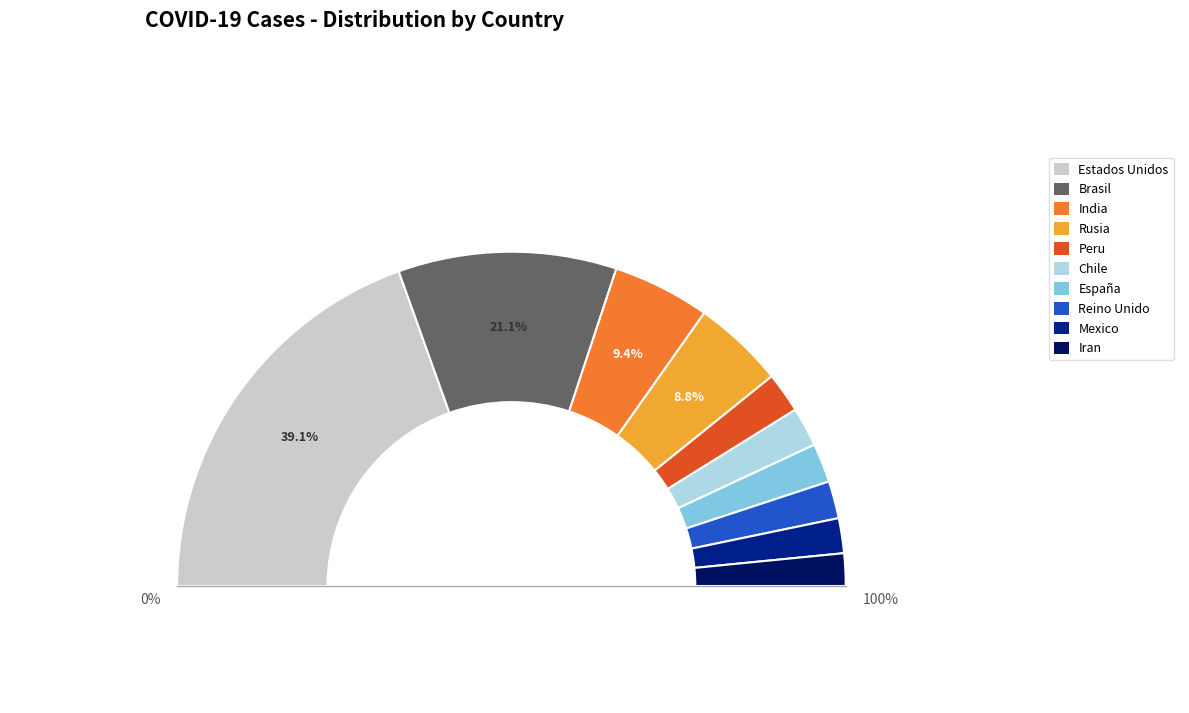

To the nearest percent, what is the difference between the largest and smallest slice percentages?

36%